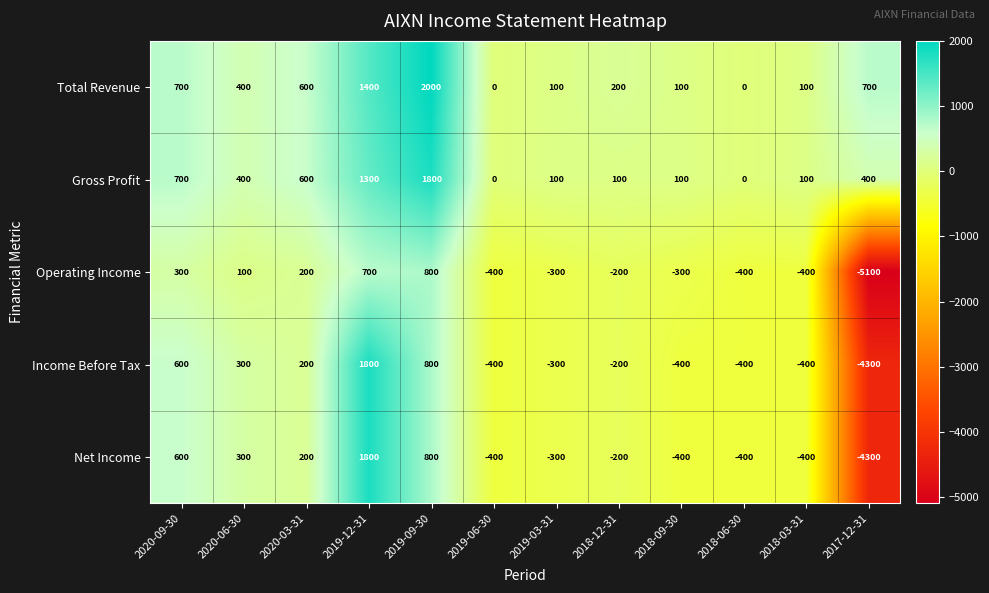

The Total Revenue series shows 42 at 2018-03-31. True or false?

False